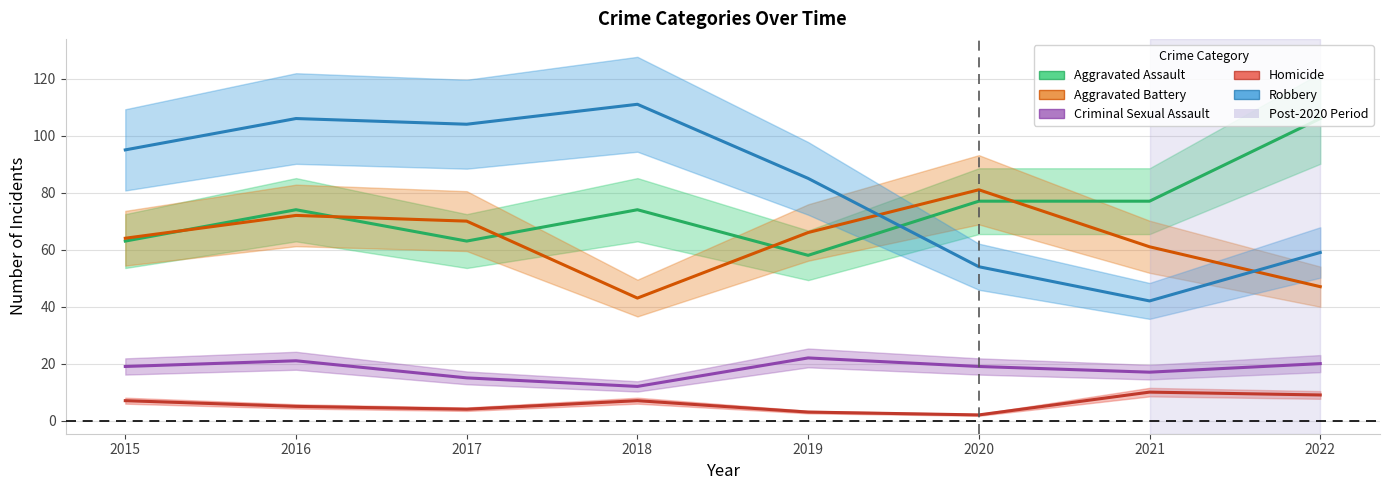

What value does the Aggravated Assault series have at 2018, to the nearest 10?

70